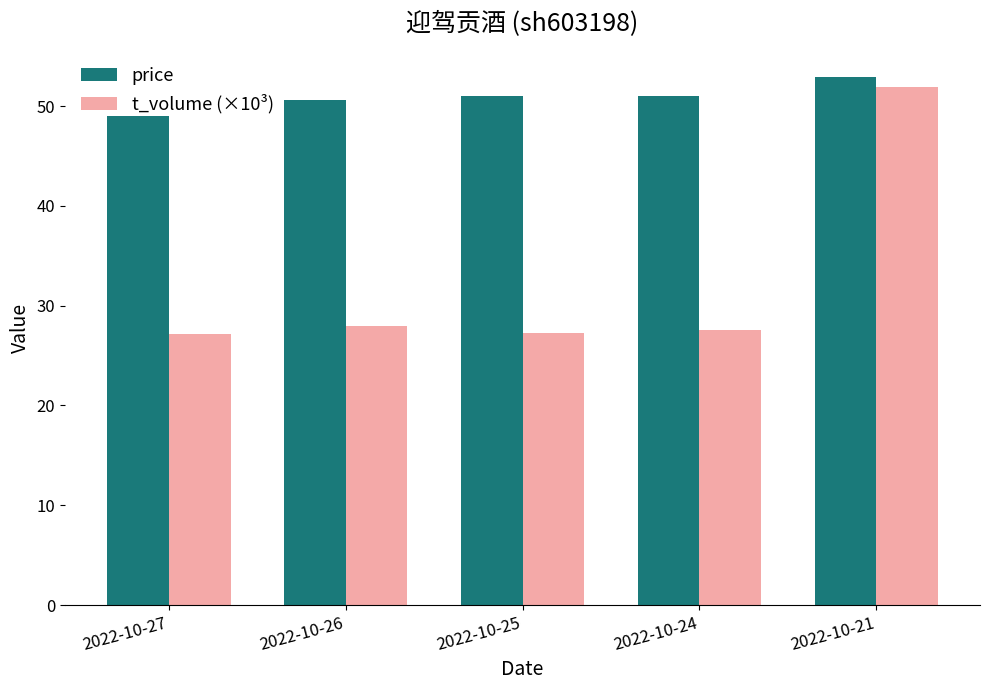

List the series in order of their overall mean, highest first.

price, t_volume (×10³)